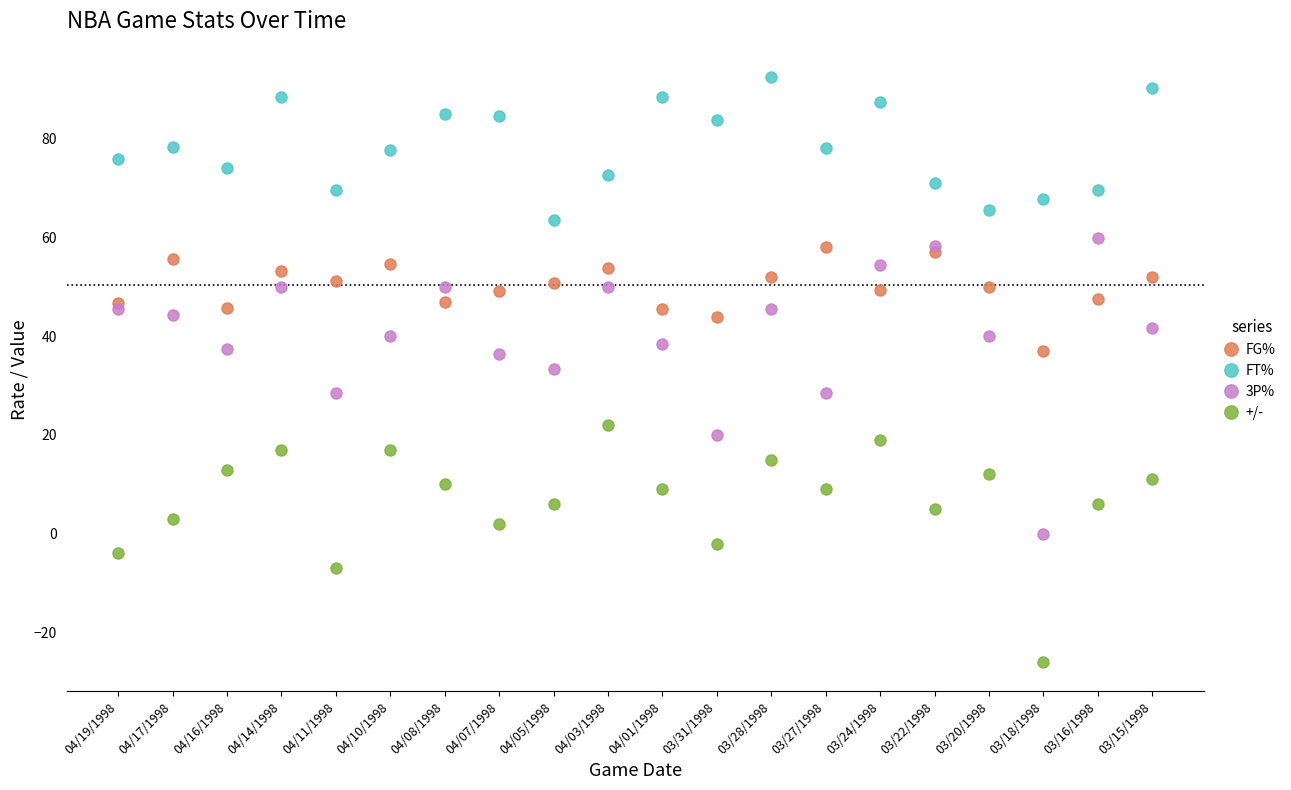

Rank the series at 04/01/1998 from highest to lowest value.

FT%, FG%, 3P%, +/-